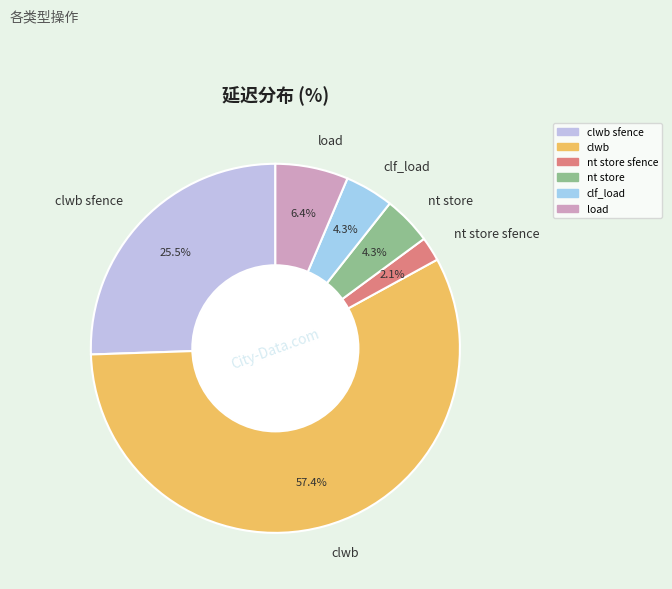

What percentage is the clf_load slice, to the nearest percent?

4%